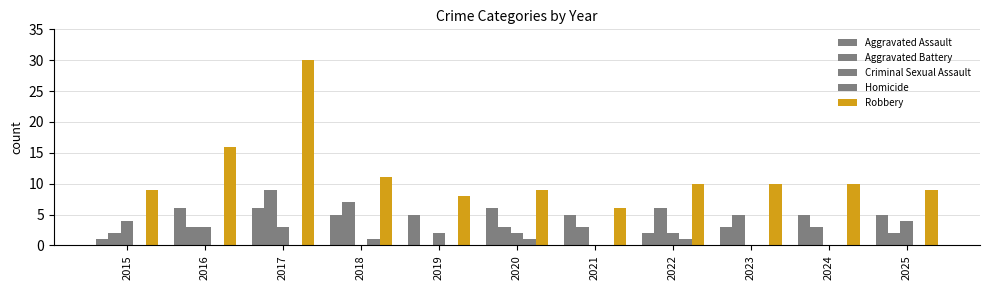

Count the number of data series in this chart.

5